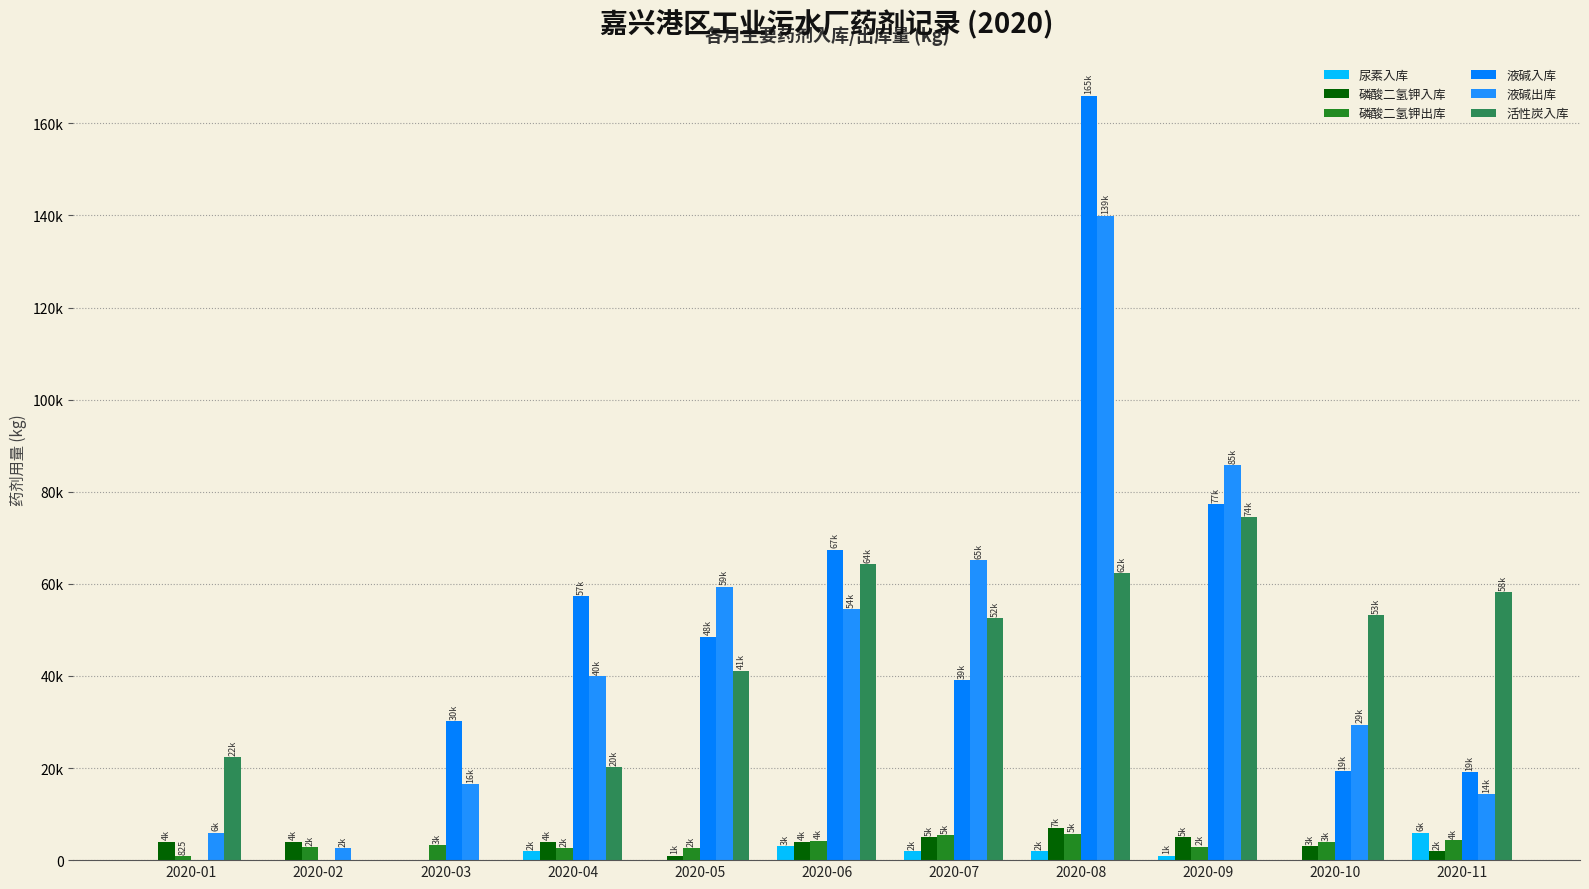

Rank the series at 2020-10 from highest to lowest value.

活性炭入库, 液碱出库, 液碱入库, 磷酸二氢钾出库, 磷酸二氢钾入库, 尿素入库